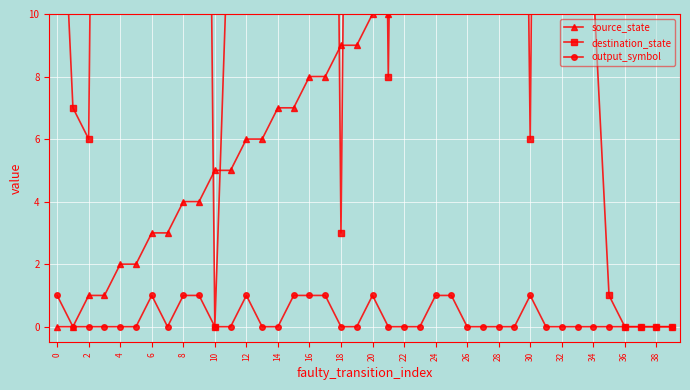

Is it true that destination_state equals 46 at 22?

True